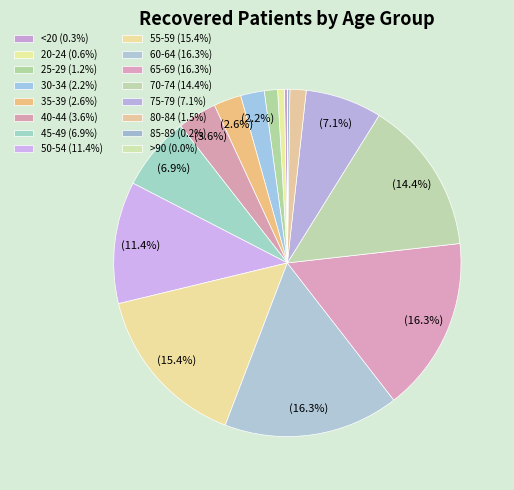

How many slices are in this pie chart?

16